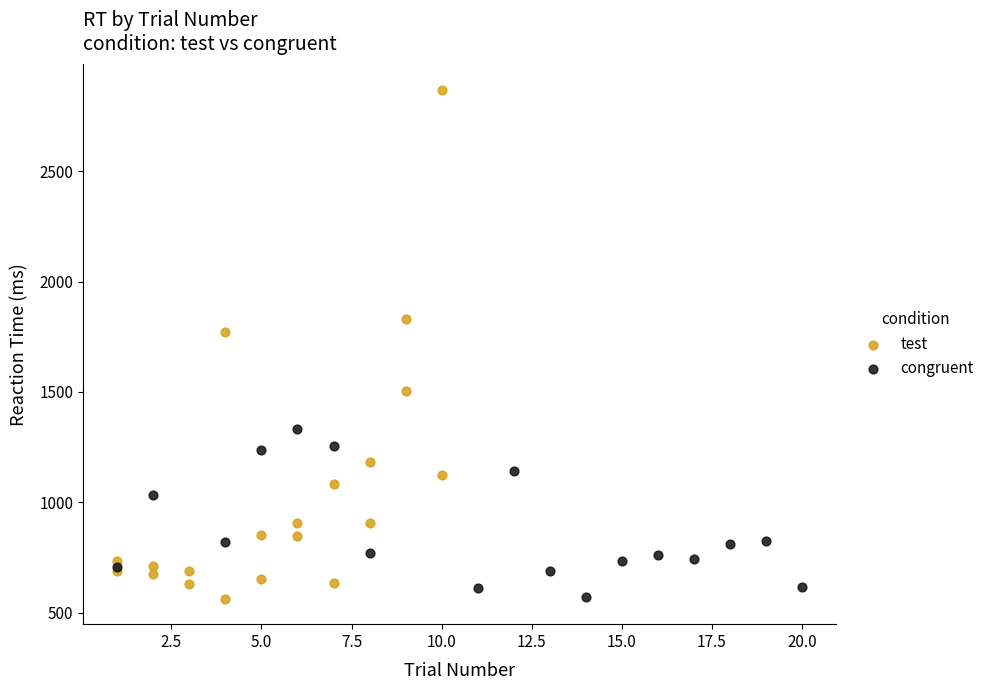

Which series reaches the maximum Y coordinate?

test